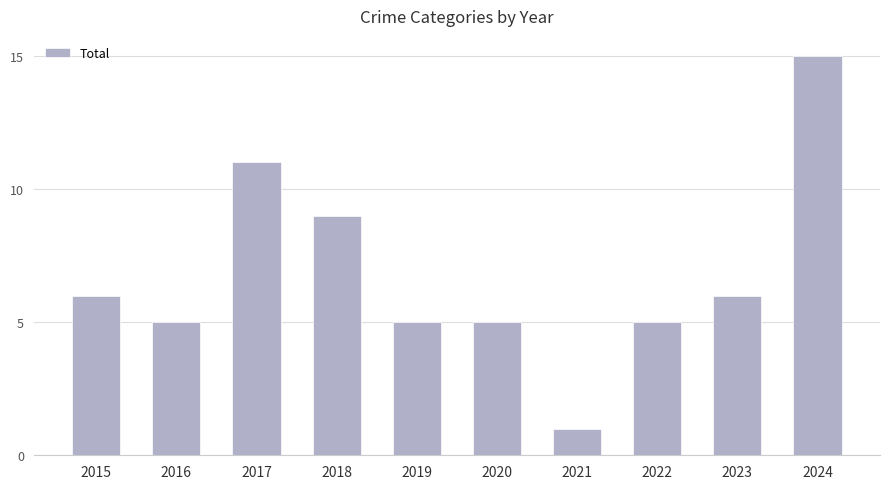

What is the difference between the maximum and second lowest values?

10